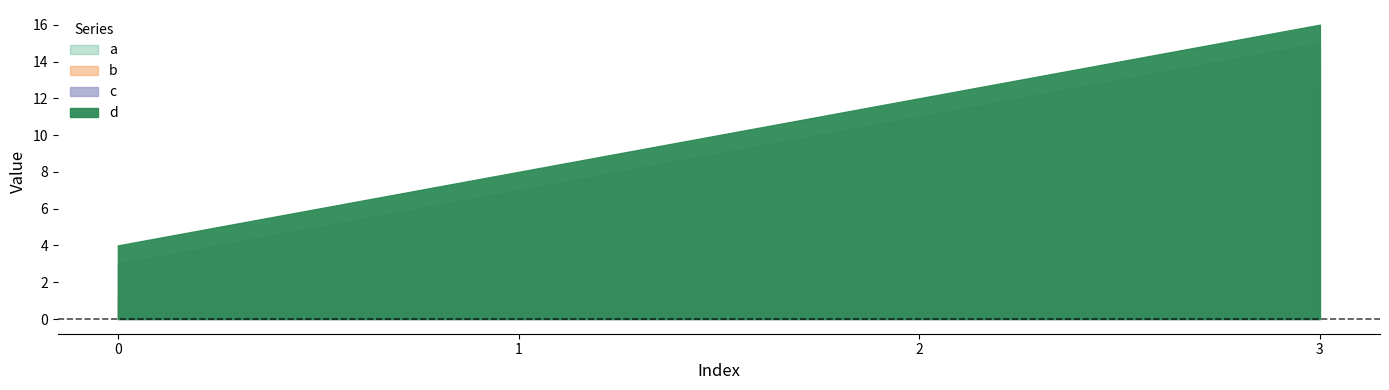

What is the value of the d point at the 2nd from the left?

8